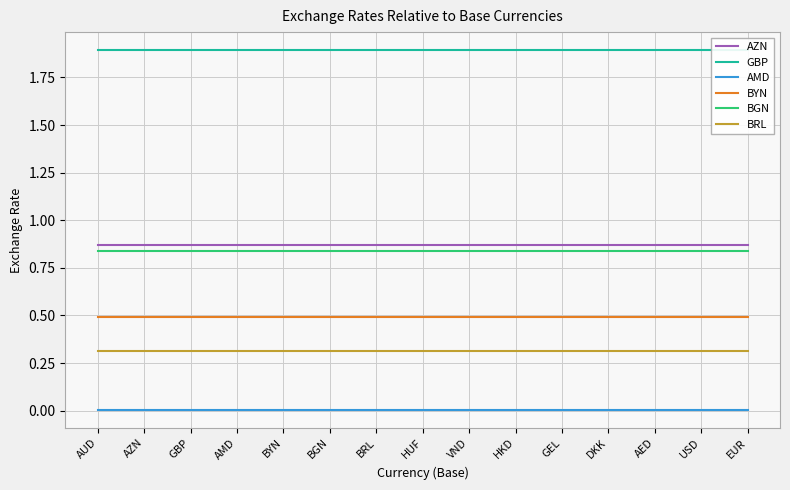

What is the sum of all AMD values?

0.1